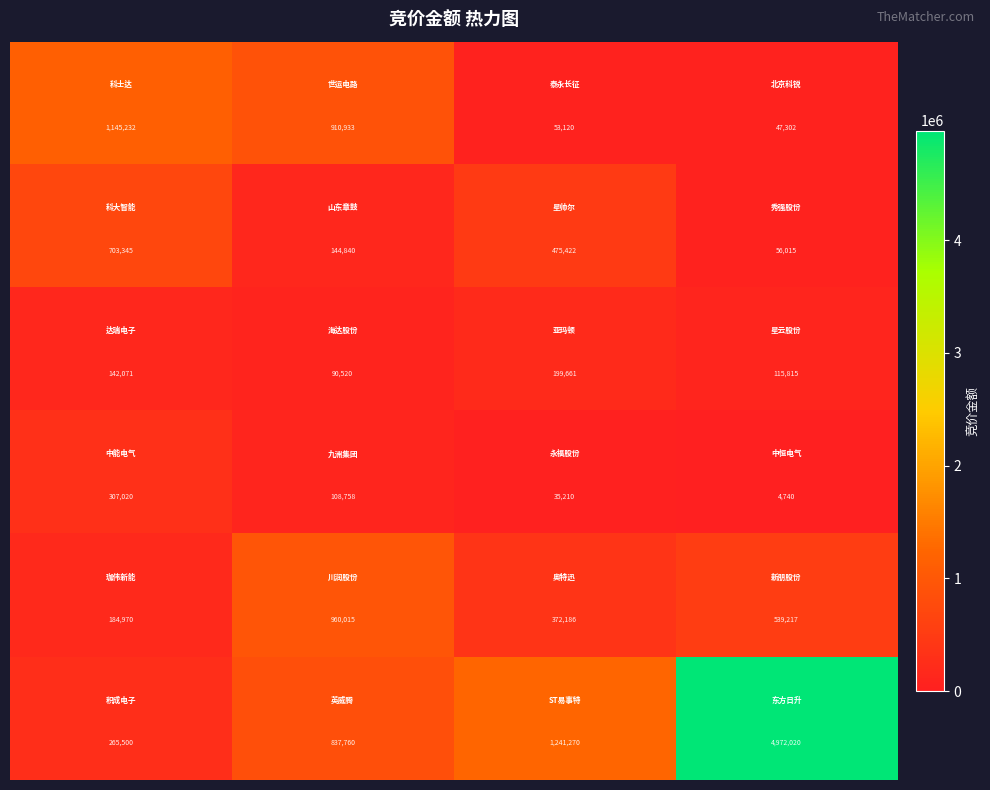

What is the minimum value shown in the chart?

4740